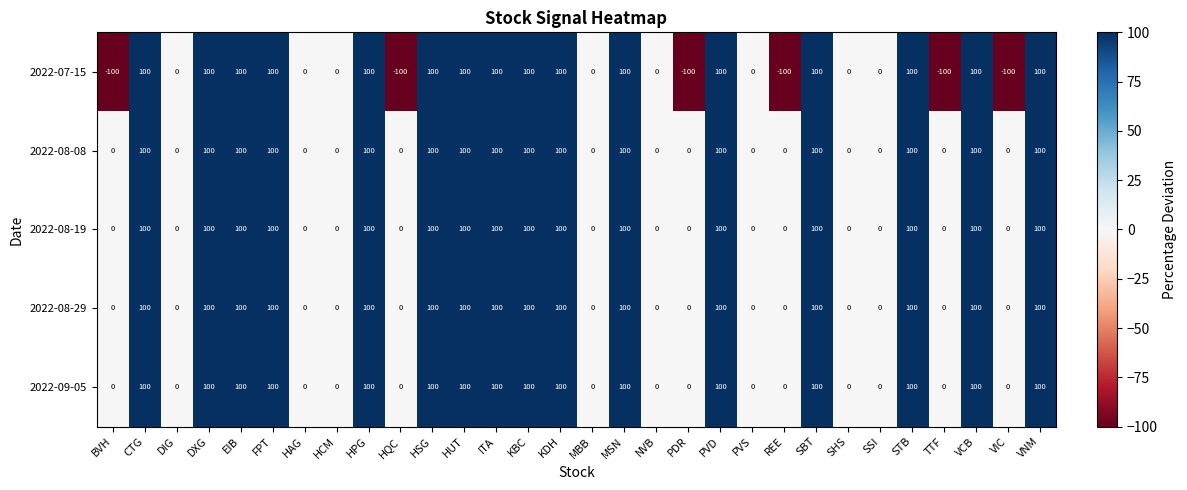

The value of 2022-08-08 at PDR is -65. True or false?

False